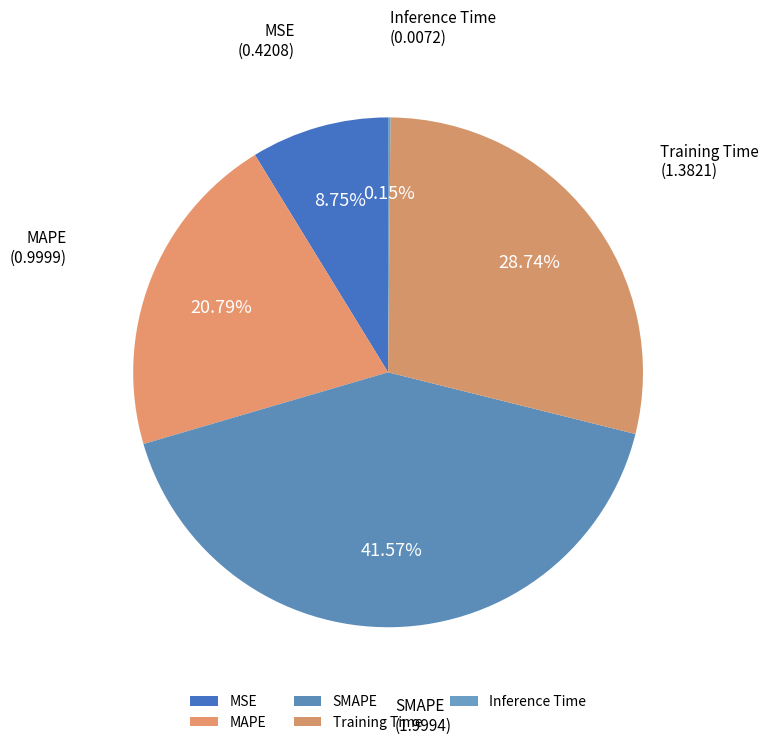

Is there a majority slice in this chart?

No